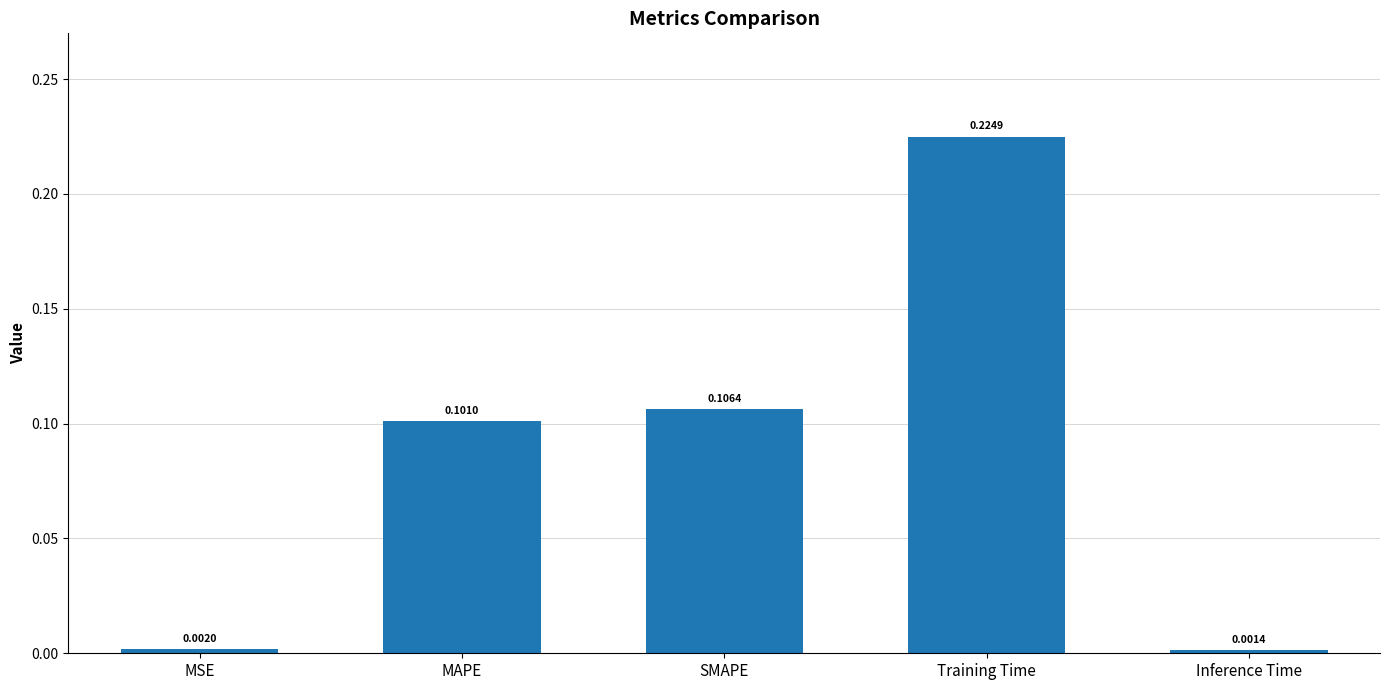

Are the bars horizontal?

No